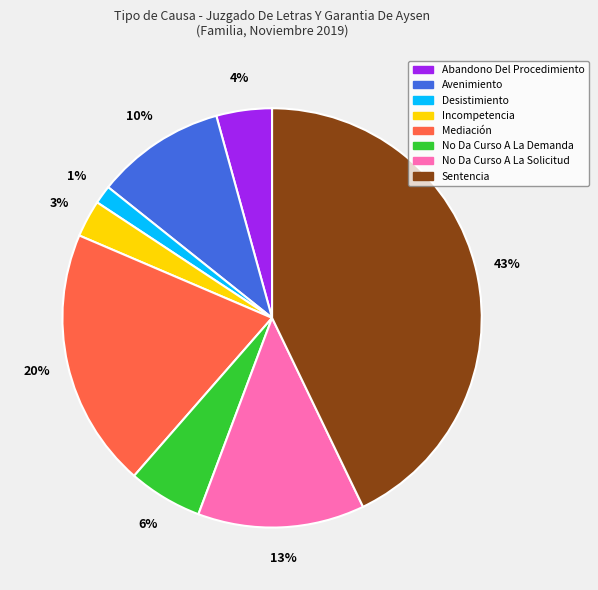

To the nearest percent, what is the difference between the Sentencia and No Da Curso A La Solicitud slice percentages?

30%